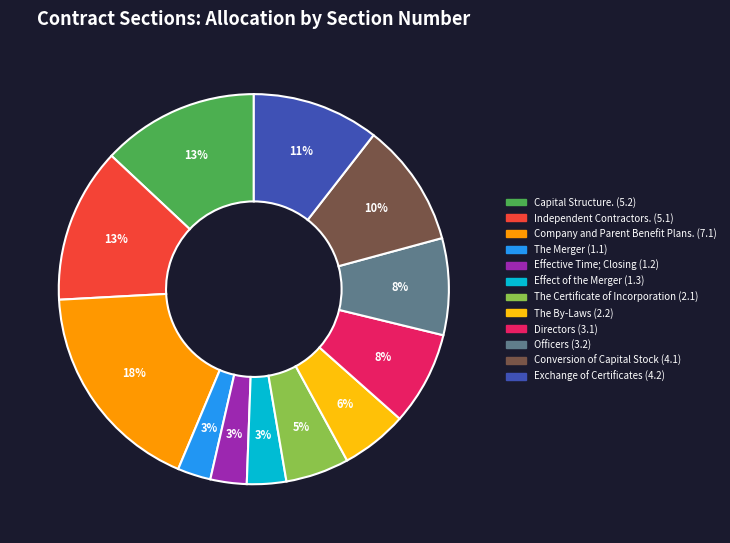

True or false: The By-Laws accounts for 1% of the total.

False